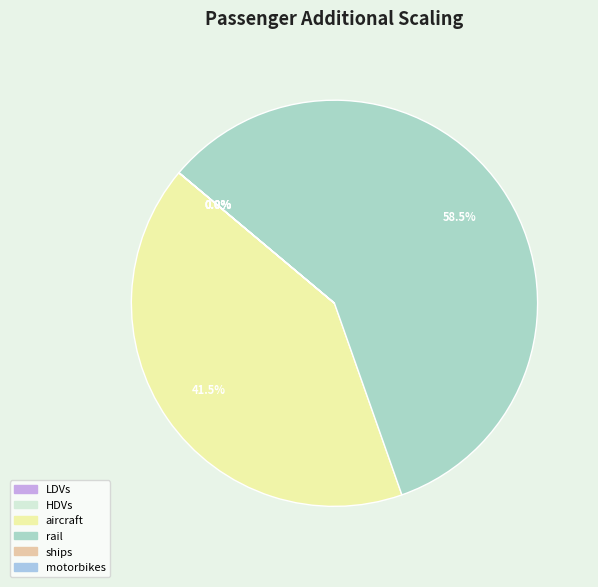

What percentage is the aircraft slice, to the nearest percent?

41%